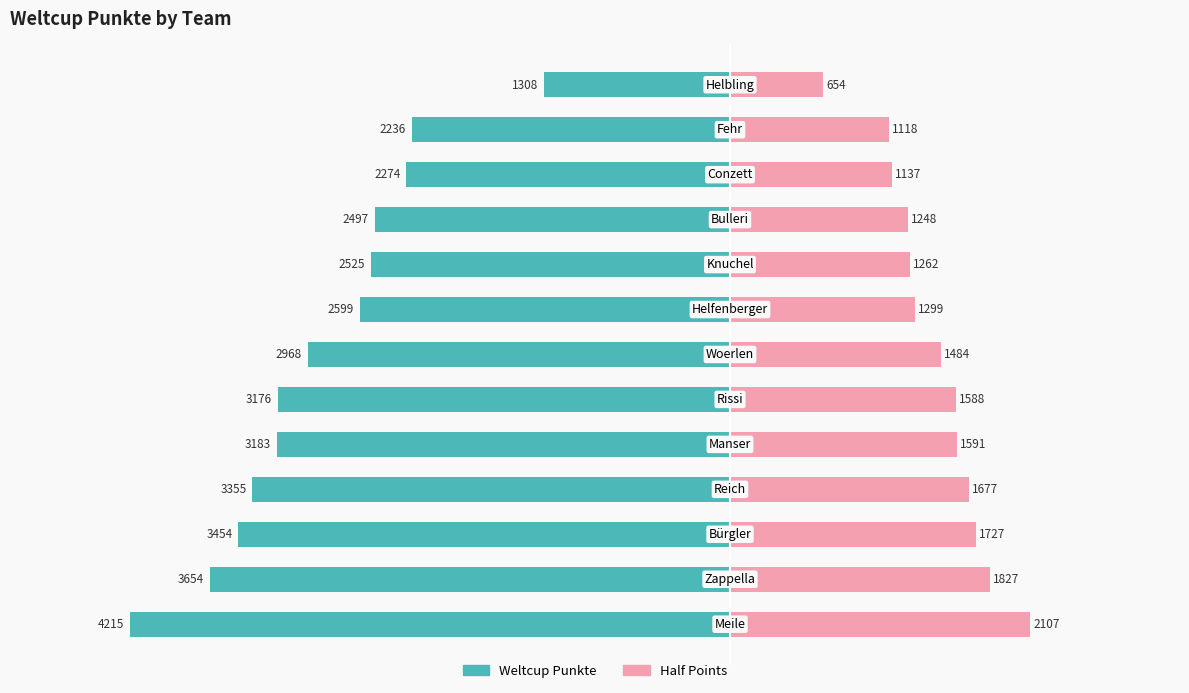

How many values in the Weltcup Punkte (Right) series are below 1484?

6